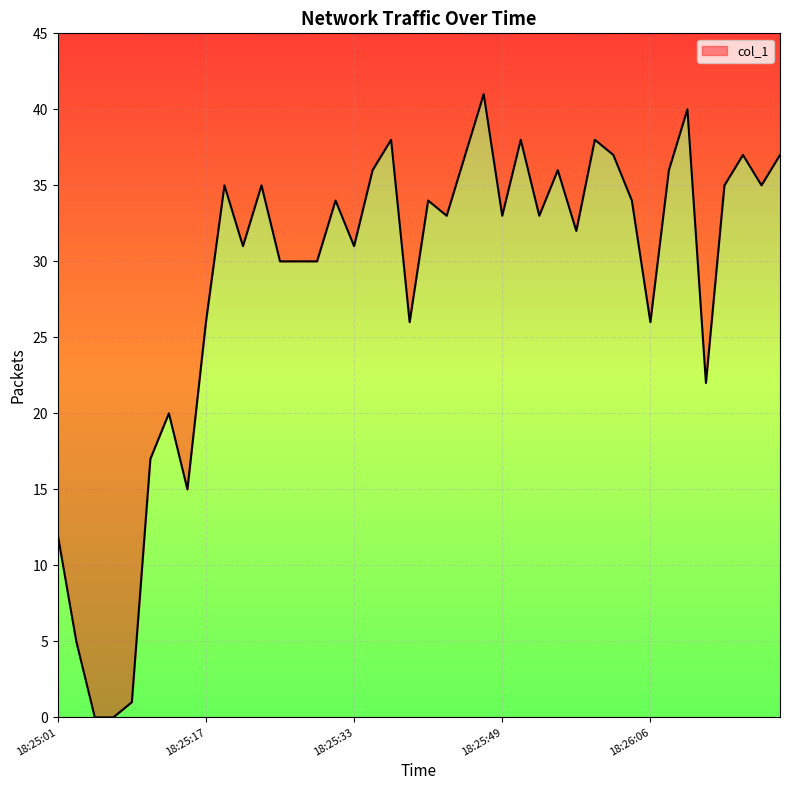

Rank the categories by value from highest to lowest.

2019-05-31 18:25:47, 2019-05-31 18:26:10, 2019-05-31 18:25:37, 2019-05-31 18:25:51, 2019-05-31 18:25:59, 2019-05-31 18:25:45, 2019-05-31 18:26:01, 2019-05-31 18:26:16, 2019-05-31 18:26:20, 2019-05-31 18:25:35, 2019-05-31 18:25:55, 2019-05-31 18:26:08, 2019-05-31 18:25:19, 2019-05-31 18:25:23, 2019-05-31 18:26:14, 2019-05-31 18:26:18, 2019-05-31 18:25:31, 2019-05-31 18:25:41, 2019-05-31 18:26:04, 2019-05-31 18:25:43, 2019-05-31 18:25:49, 2019-05-31 18:25:53, 2019-05-31 18:25:57, 2019-05-31 18:25:21, 2019-05-31 18:25:33, 2019-05-31 18:25:25, 2019-05-31 18:25:27, 2019-05-31 18:25:29, 2019-05-31 18:25:17, 2019-05-31 18:25:39, 2019-05-31 18:26:06, 2019-05-31 18:26:12, 2019-05-31 18:25:13, 2019-05-31 18:25:11, 2019-05-31 18:25:15, 2019-05-31 18:25:01, 2019-05-31 18:25:03, 2019-05-31 18:25:09, 2019-05-31 18:25:05, 2019-05-31 18:25:07